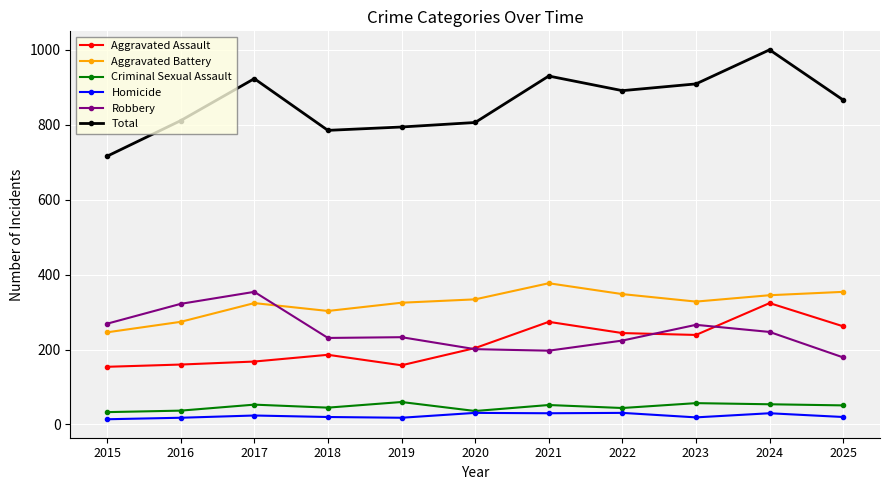

How many distinct data groups are displayed?

6